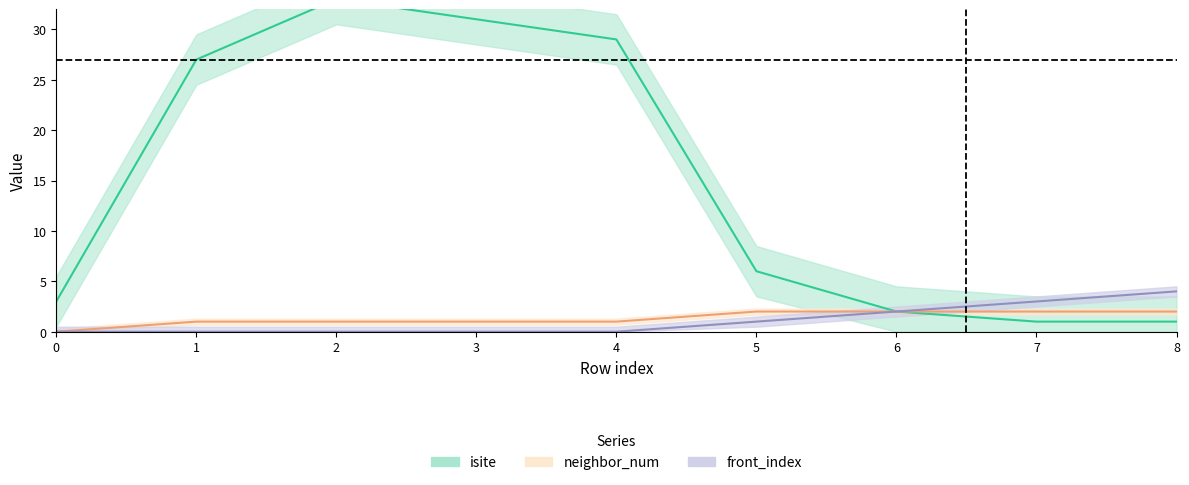

True or false: isite and neighbor_num intersect in this chart.

False